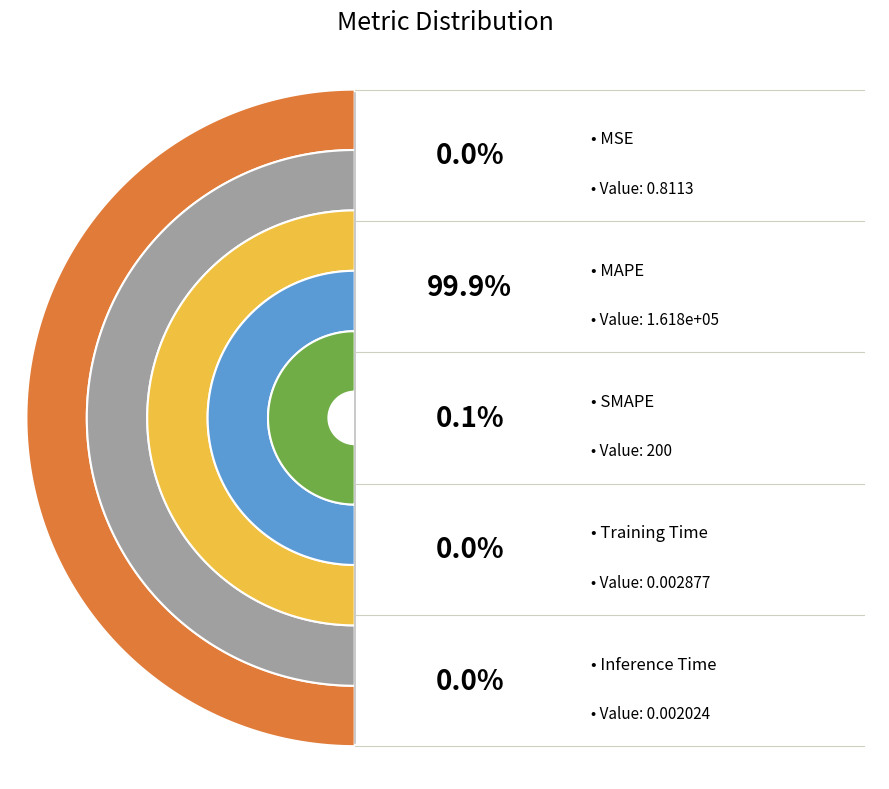

How much of the chart is everything except Training Time?

100.0%